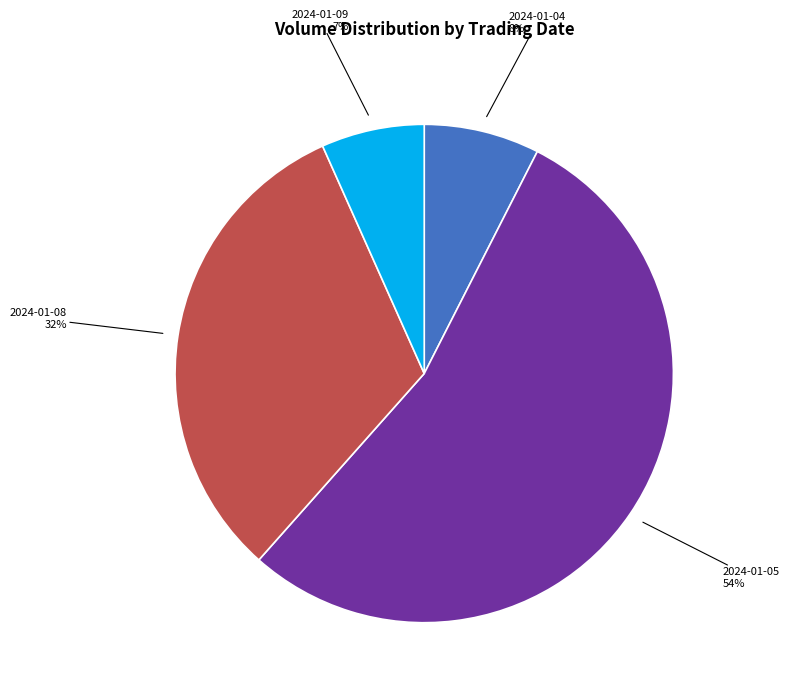

The 2024-01-05 slice represents 12% of the pie. True or false?

False